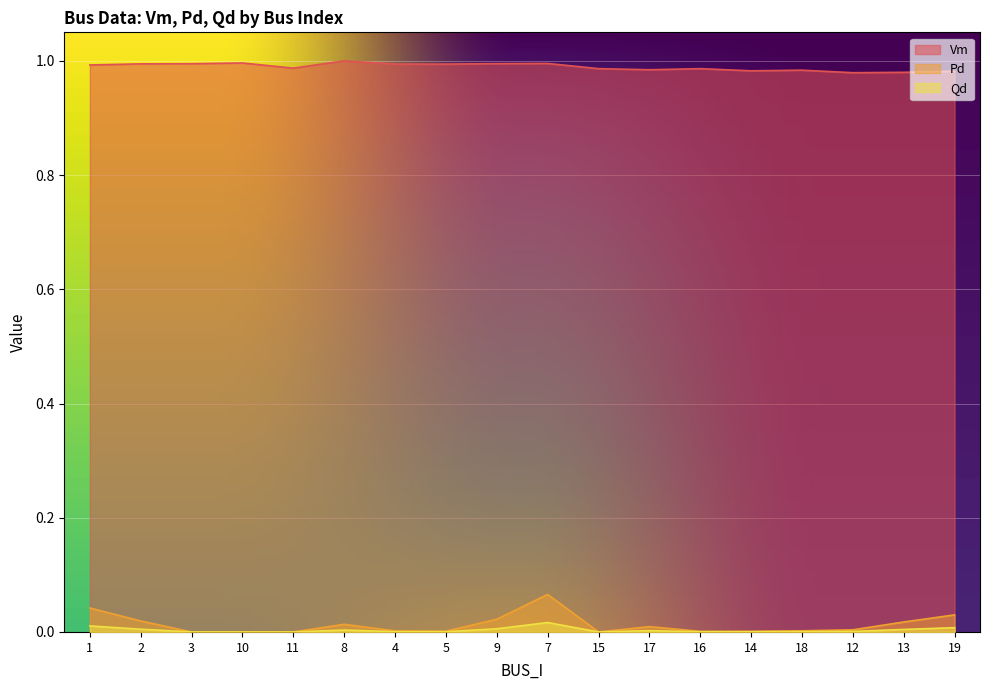

Which label corresponds to the smallest value in the chart?

3